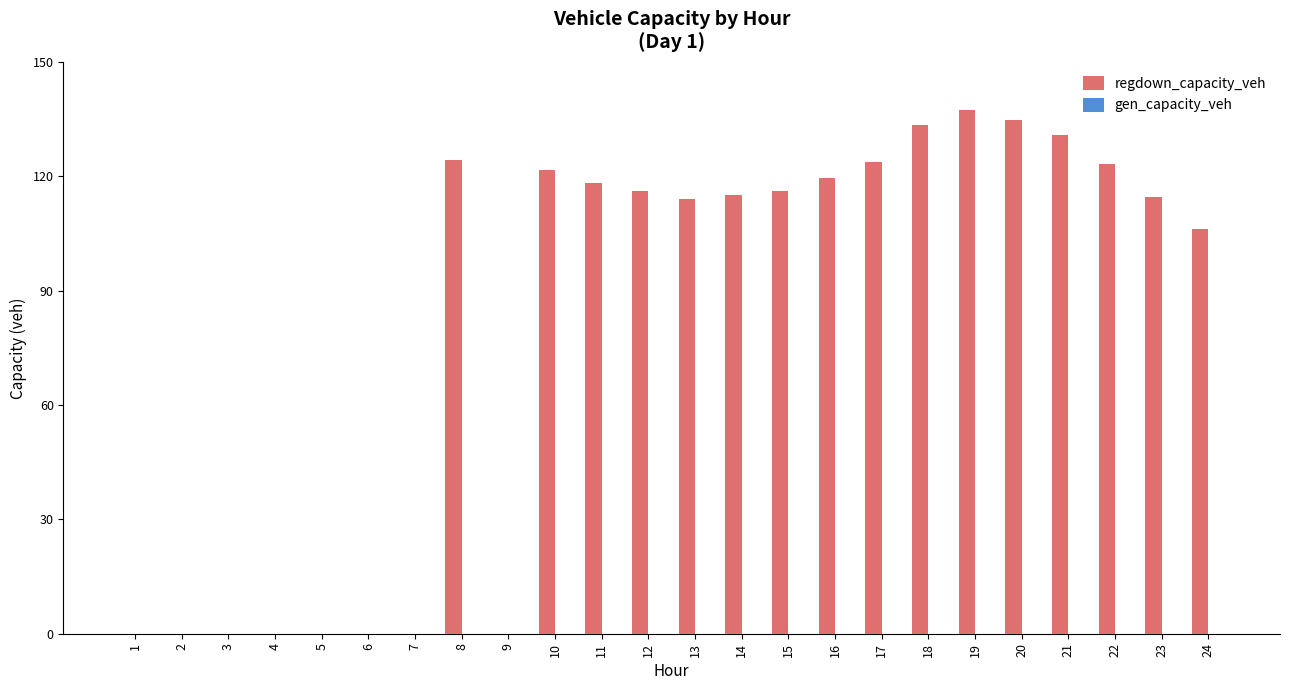

At which label is the value closest to 68?

24